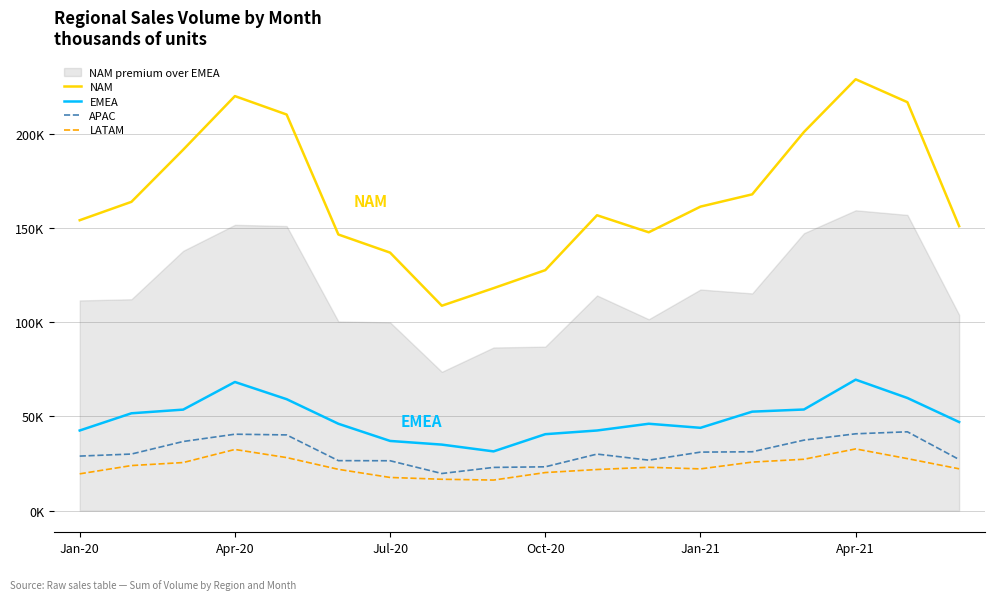

What is the difference between the LATAM values at 6 and 7?

1.0